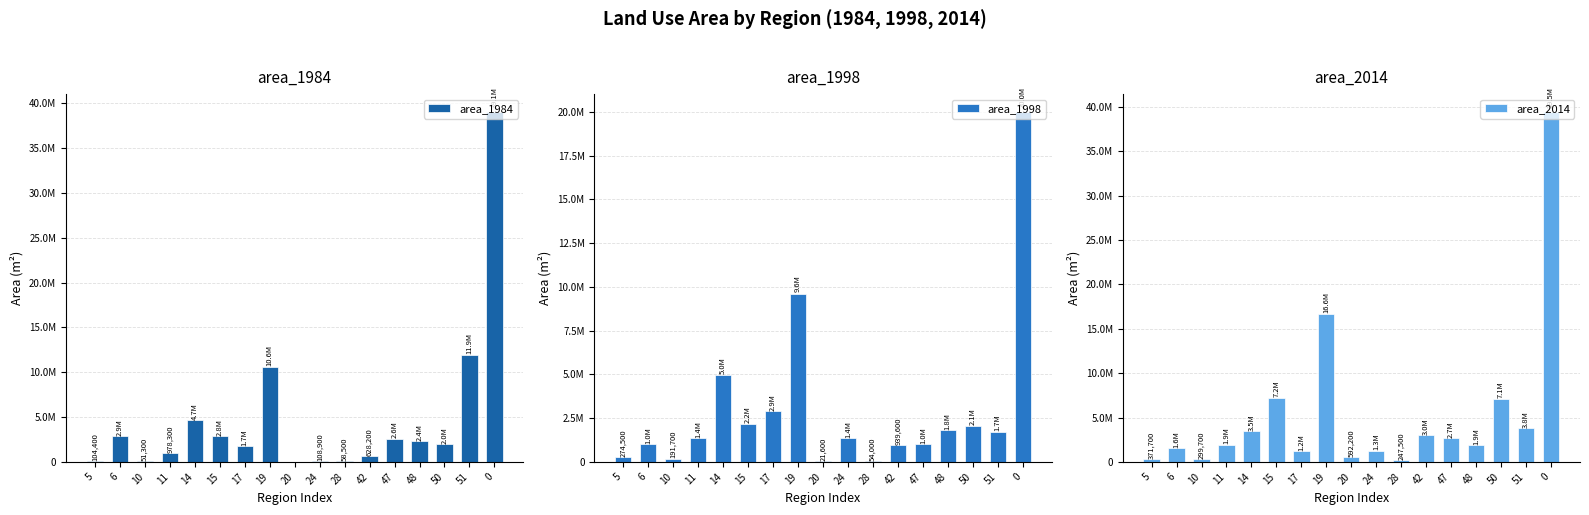

What is the highest value of the area_1984 series?

39075300